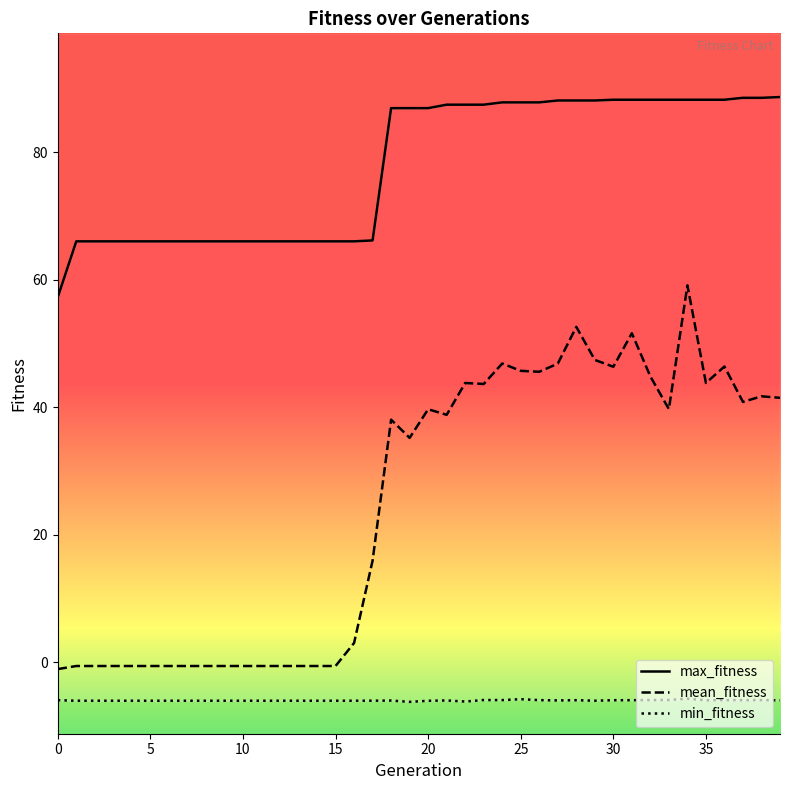

What is the difference between the maximum and minimum values in the min_fitness series?

0.5